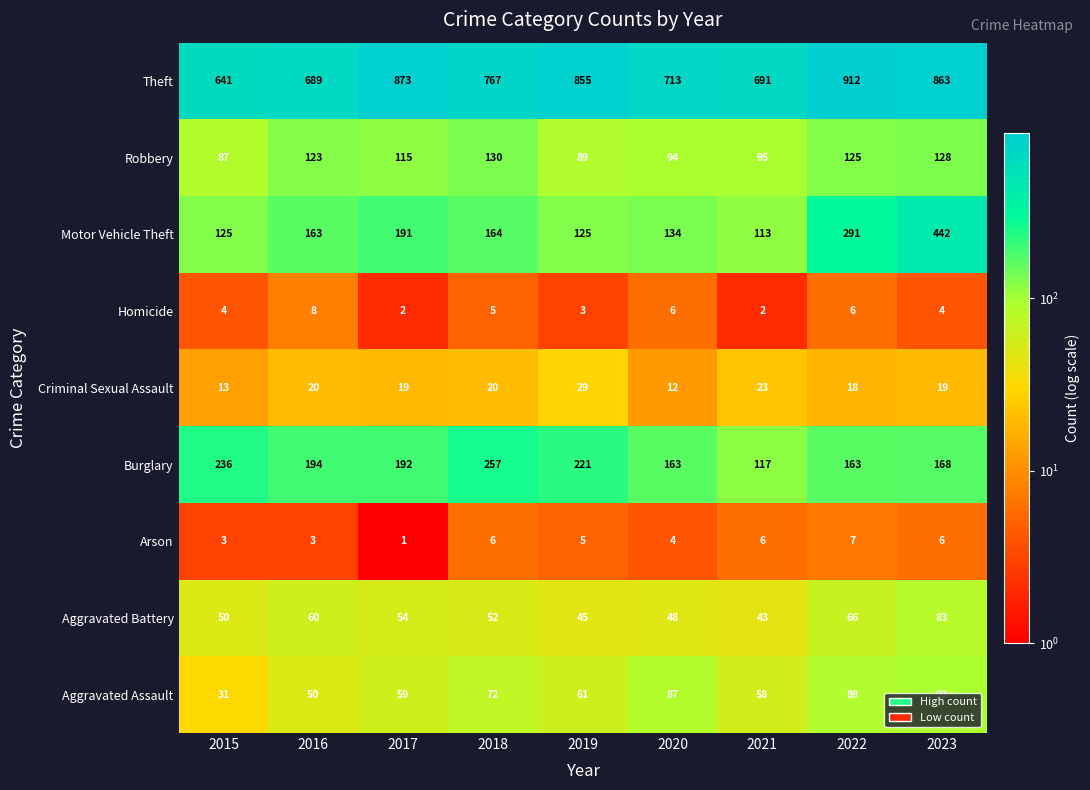

Which label corresponds to the largest value in the chart?

2022